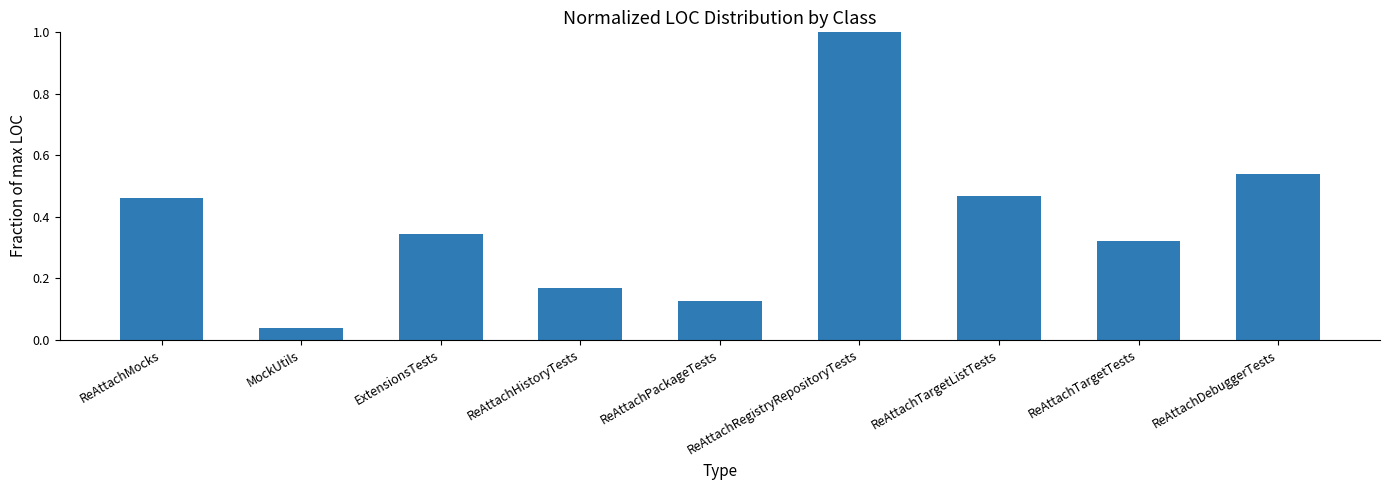

What position from the left is ReAttachHistoryTests?

4